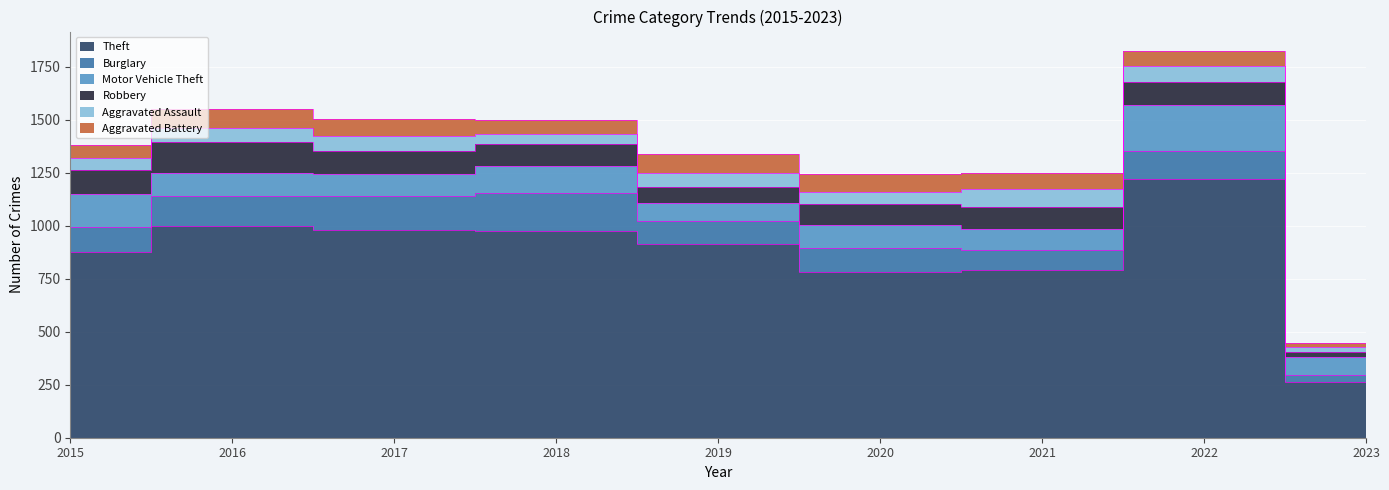

Which series has the largest range (max minus min)?

Theft